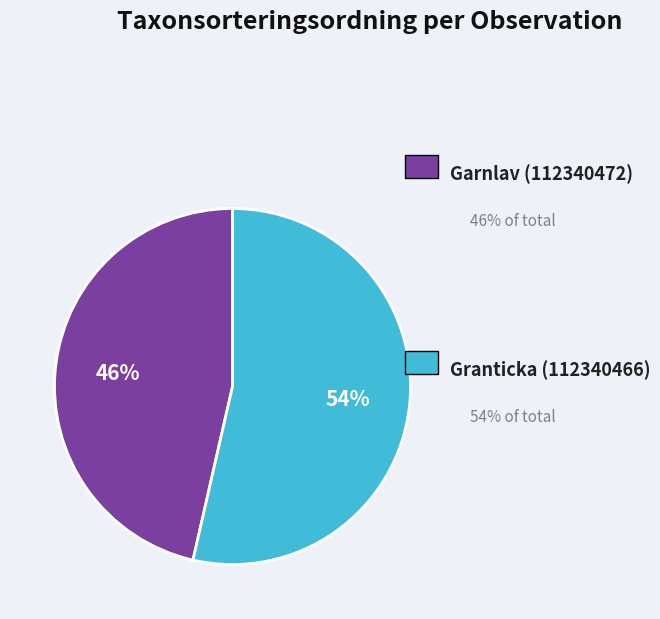

Is there a majority slice in this chart?

Yes